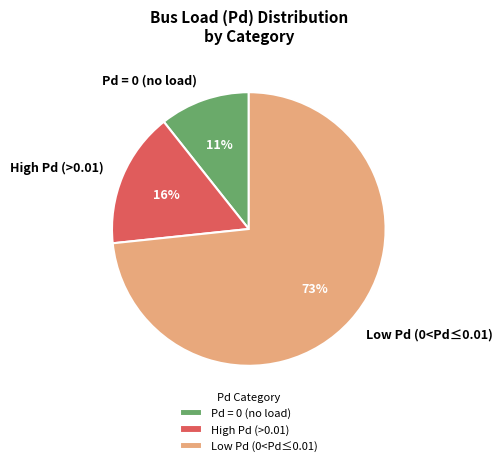

To the nearest percent, what is the average slice percentage?

33%